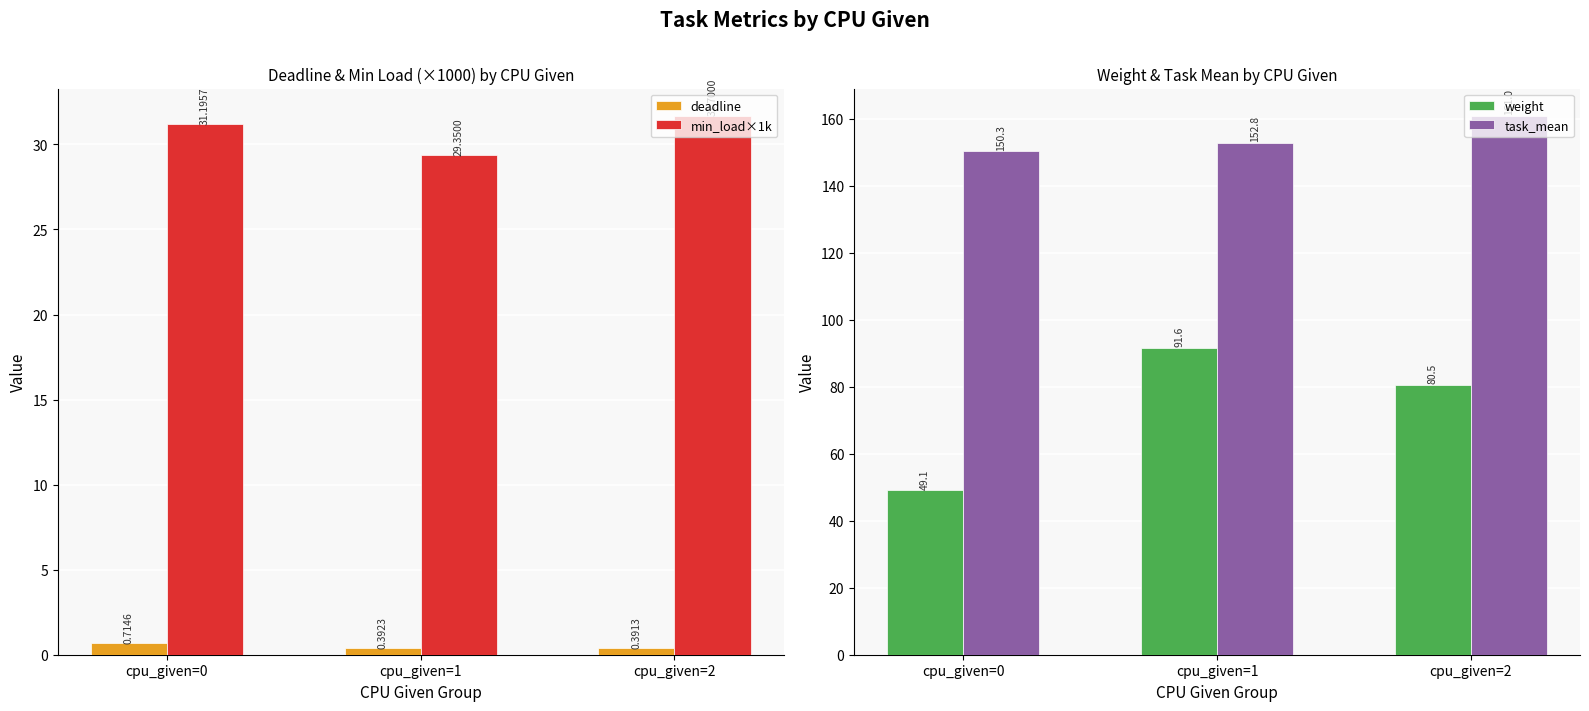

The value of task_mean at cpu_given=2 is 248.1. True or false?

False